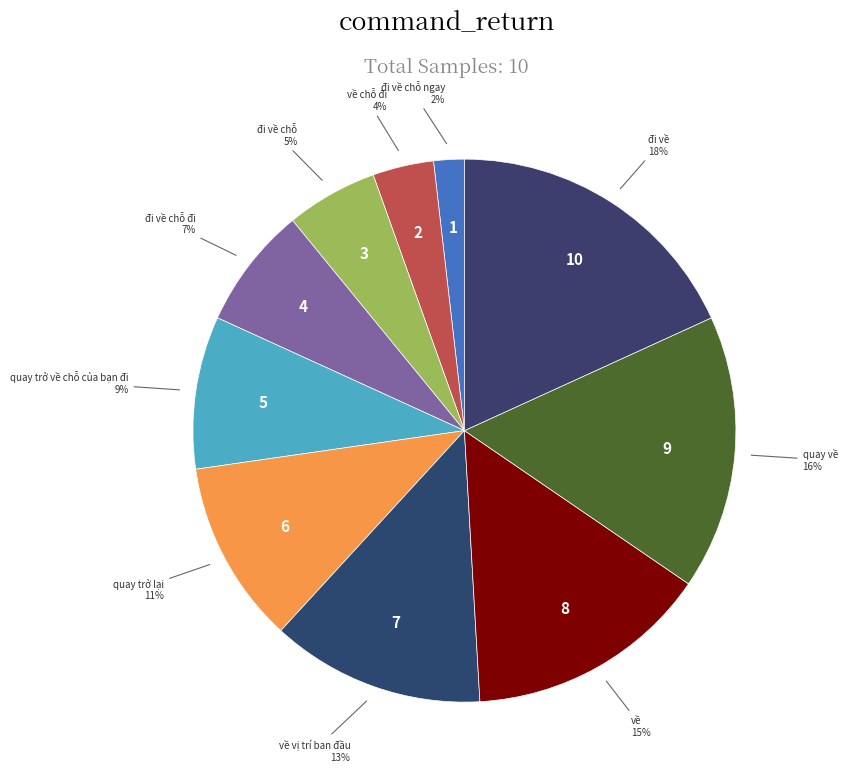

What is the largest slice in the pie chart?

đi về